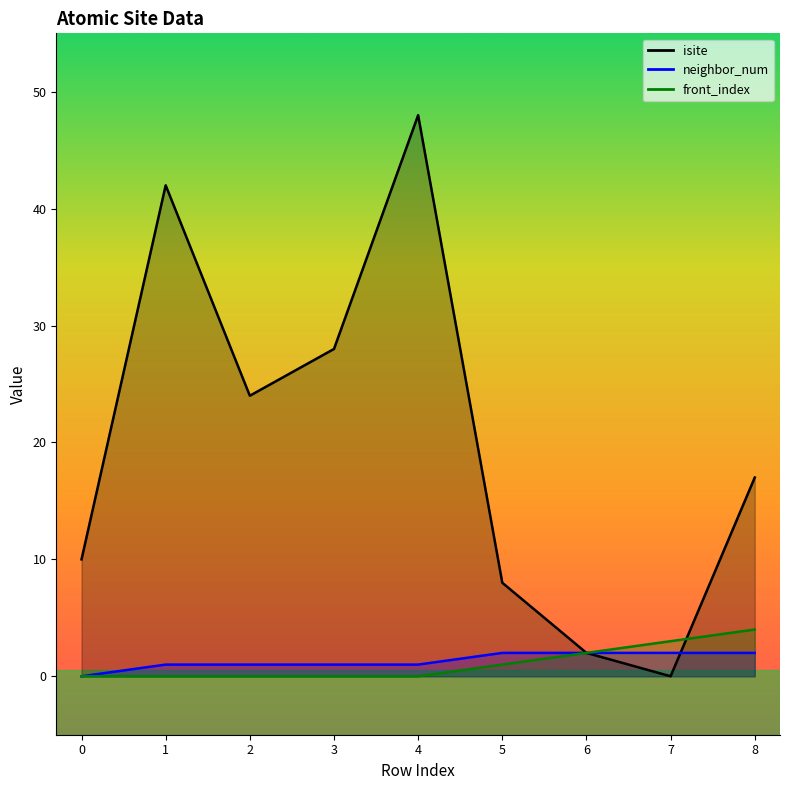

What are all the series names shown in the legend?

isite, neighbor_num, front_index